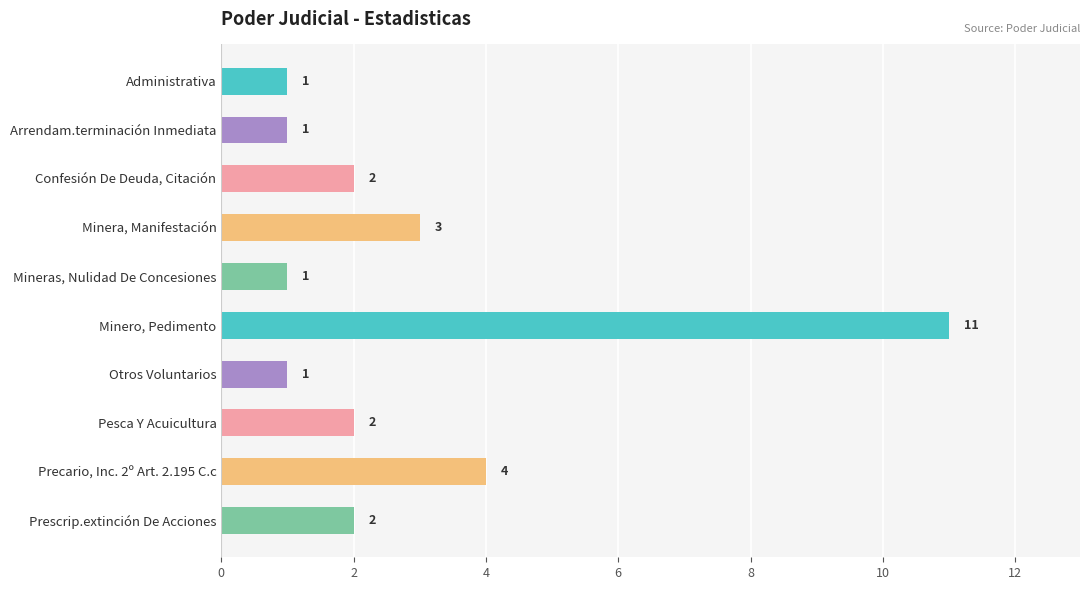

Does the chart contain stacked bars?

No